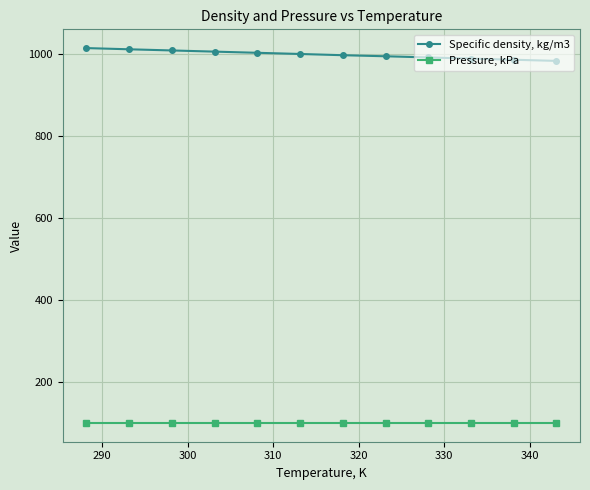

Rank the series by their maximum value, from lowest to highest.

Pressure, kPa, Specific density, kg/m3